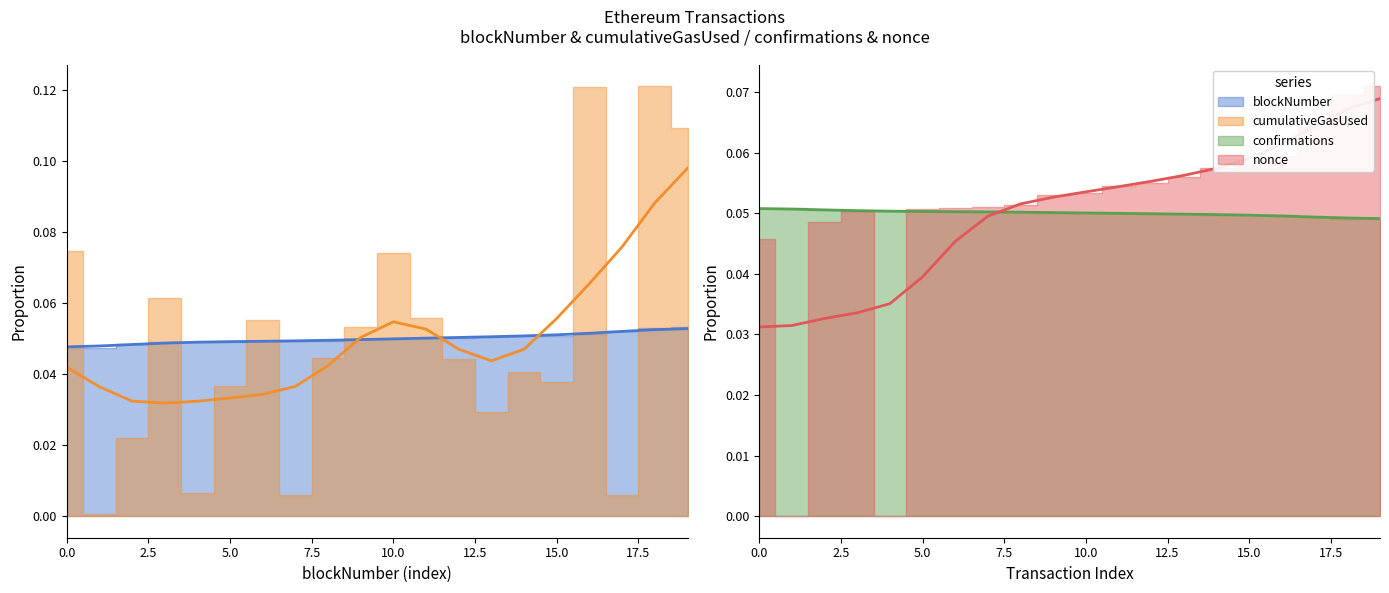

At how many categories does at least one series exceed 0?

20